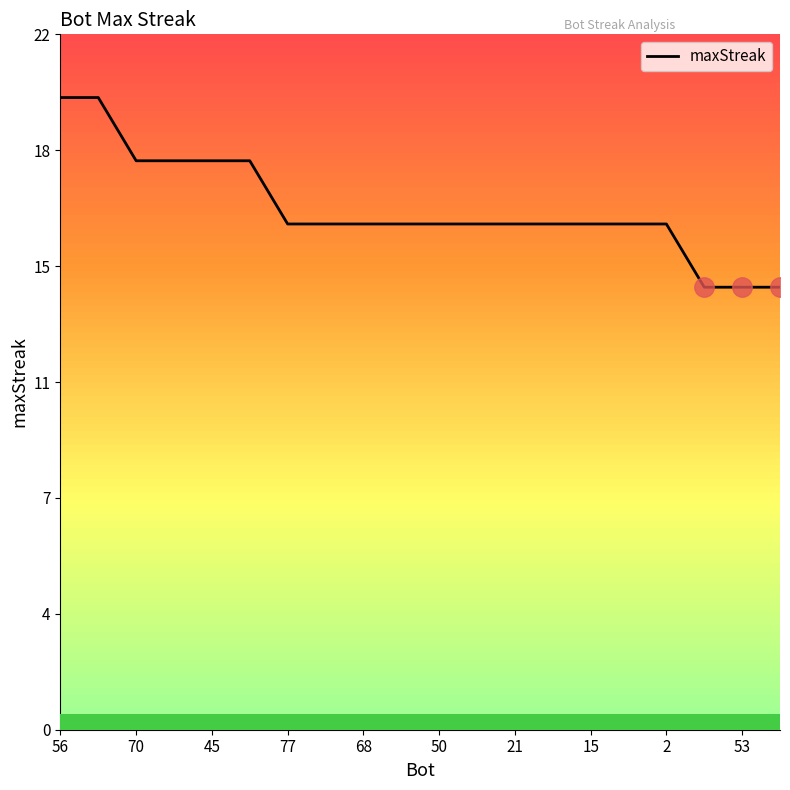

What is the maximum value shown in the chart?

20